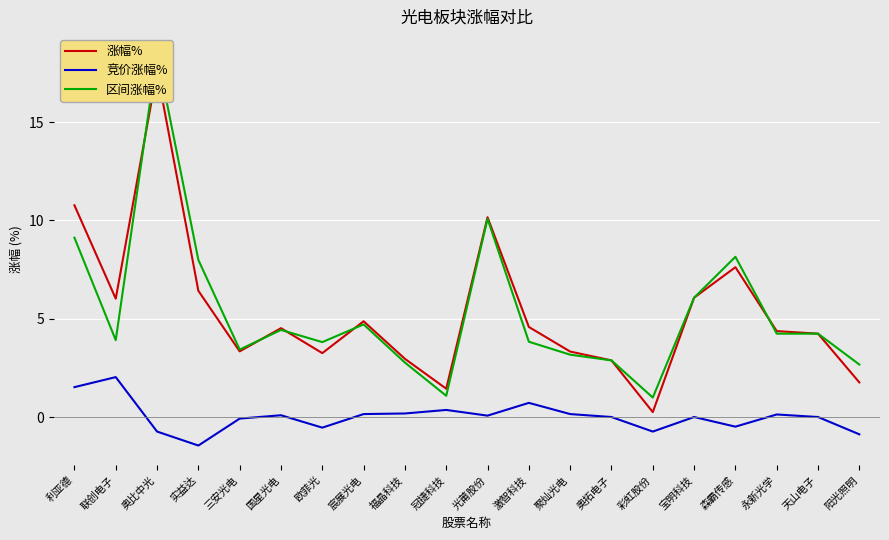

Where does the 区间涨幅% series first go above 4?

利亚德